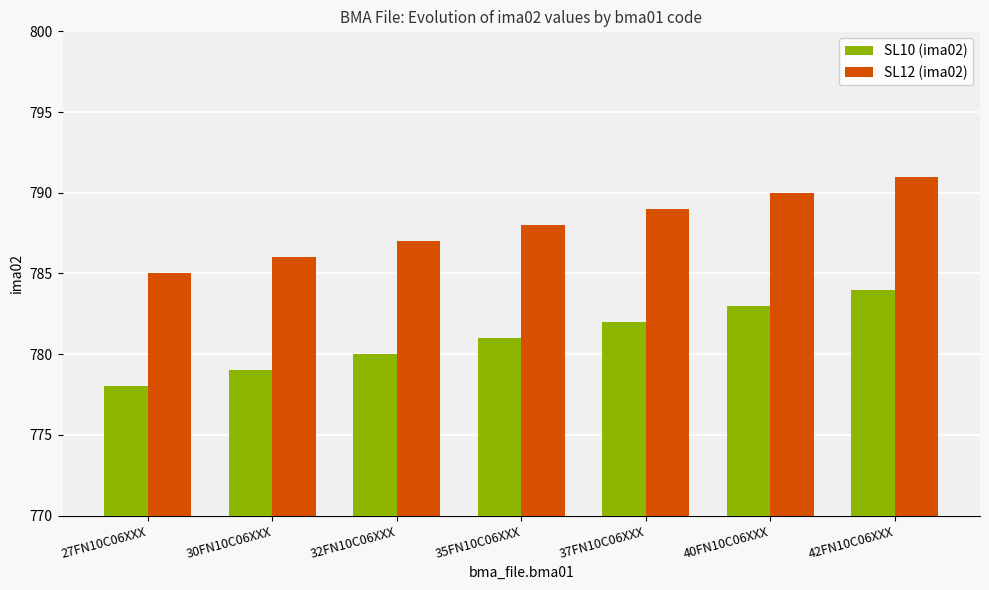

What is the lowest value of the SL10 (ima02) series?

778